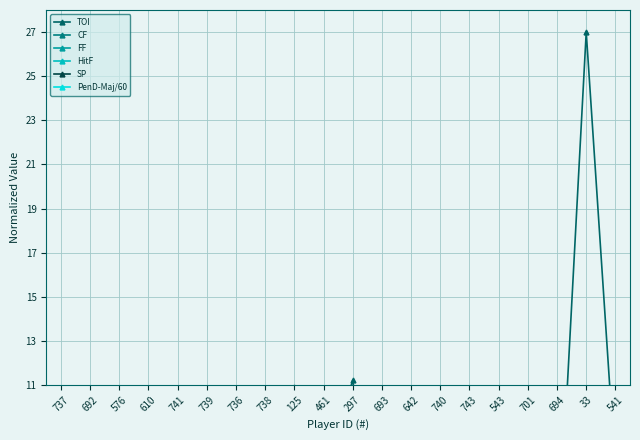

Which series changed the most between 701 and 694?

HitF